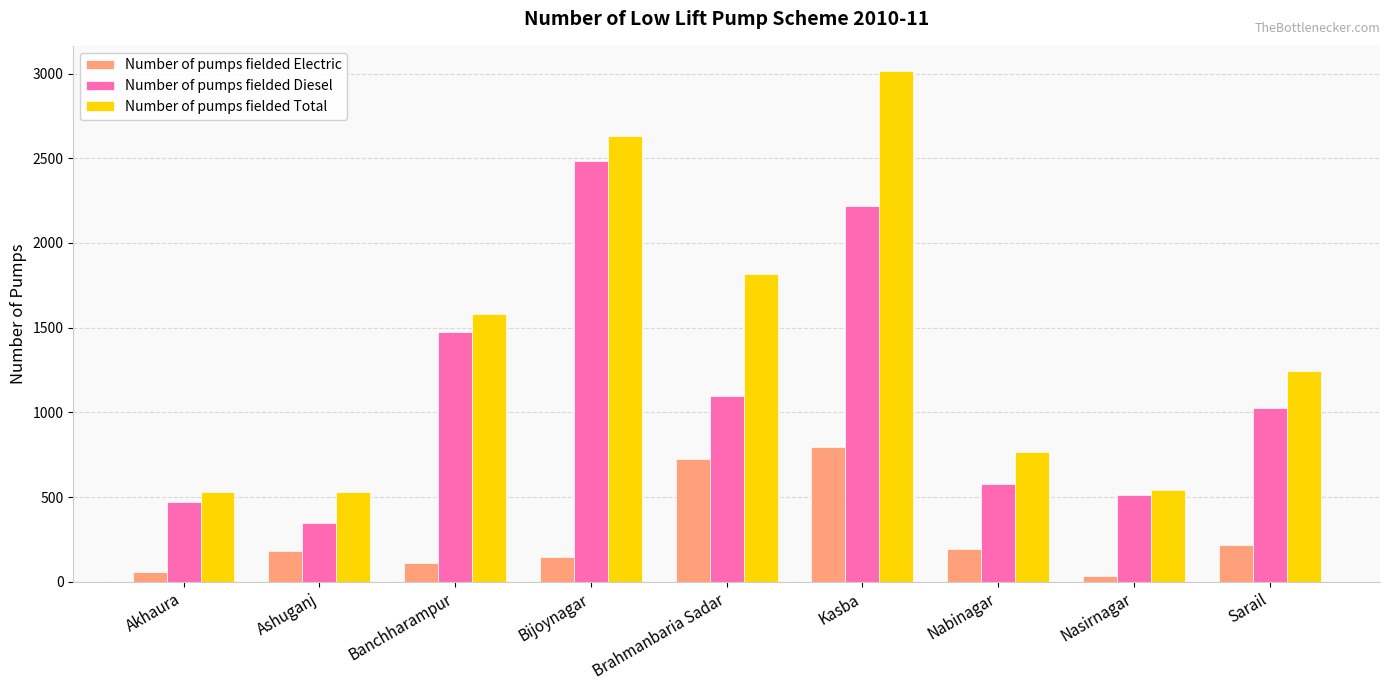

How many groups of bars are there?

9